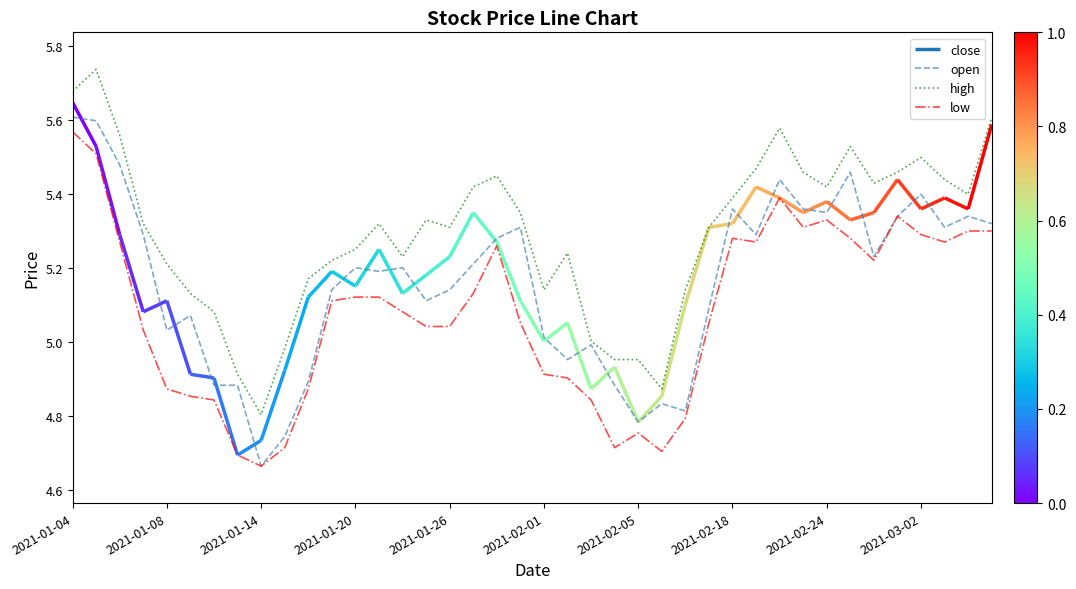

Reading left to right, what are all the values shown in this chart?

open: 5.6	5.6	5.5	5.3	5.0	5.1	4.9	4.9	4.7	4.7	4.9	5.1	5.2	5.2	5.2	5.1	5.1	5.2	5.3	5.3	5.0	5.0	5.0	4.9	4.8	4.8	4.8	5.1	5.4	5.3	5.4	5.4	5.4	5.5	5.2	5.3	5.4	5.3	5.3	5.3
high: 5.7	5.7	5.6	5.3	5.2	5.1	5.1	4.9	4.8	5.0	5.2	5.2	5.3	5.3	5.2	5.3	5.3	5.4	5.5	5.4	5.1	5.2	5.0	5.0	5.0	4.9	5.1	5.3	5.4	5.5	5.6	5.5	5.4	5.5	5.4	5.5	5.5	5.4	5.4	5.6
low: 5.6	5.5	5.3	5.0	4.9	4.9	4.8	4.7	4.7	4.7	4.9	5.1	5.1	5.1	5.1	5.0	5.0	5.1	5.3	5.1	4.9	4.9	4.8	4.7	4.8	4.7	4.8	5.1	5.3	5.3	5.4	5.3	5.3	5.3	5.2	5.3	5.3	5.3	5.3	5.3